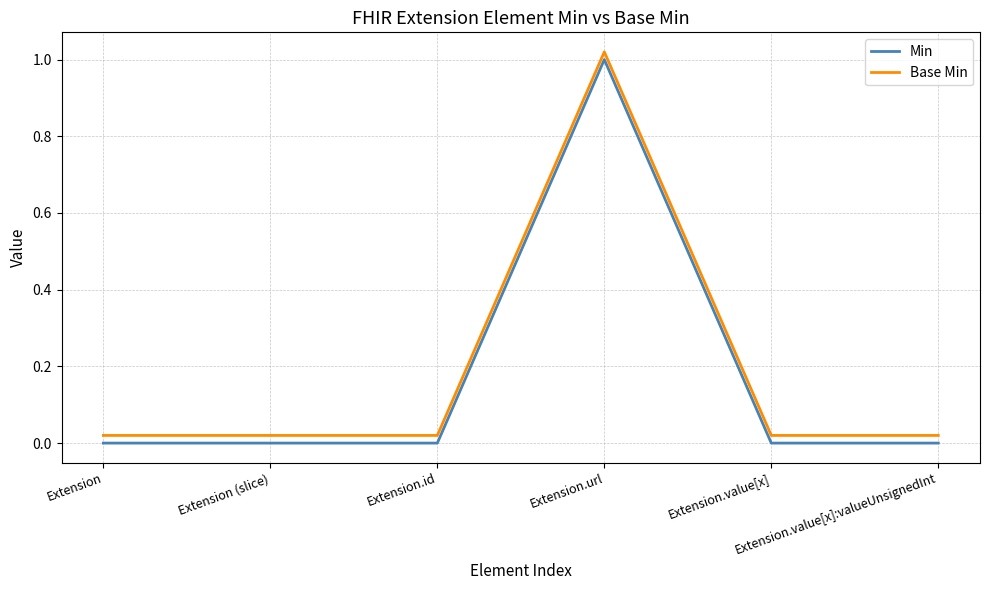

True or false: Min has a value of 0.6 at Extension.url.

False